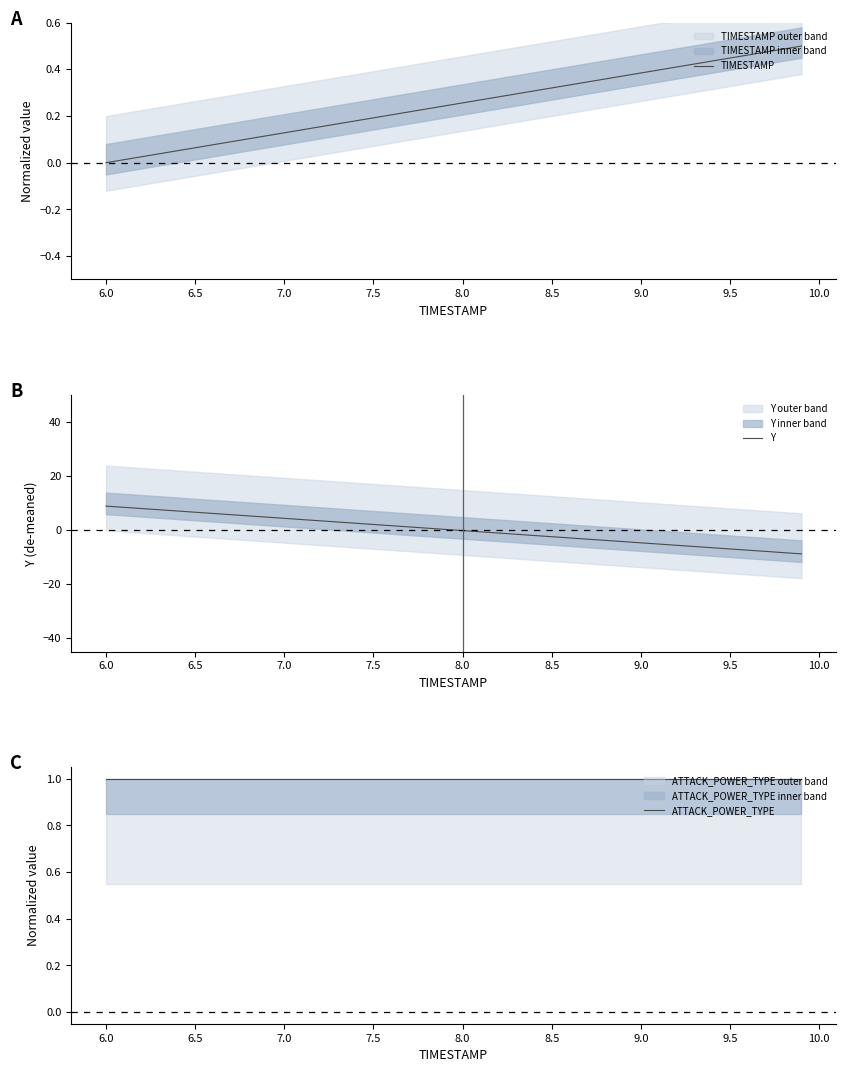

True or false: Y has a value of 11.3 at 6.5.

False